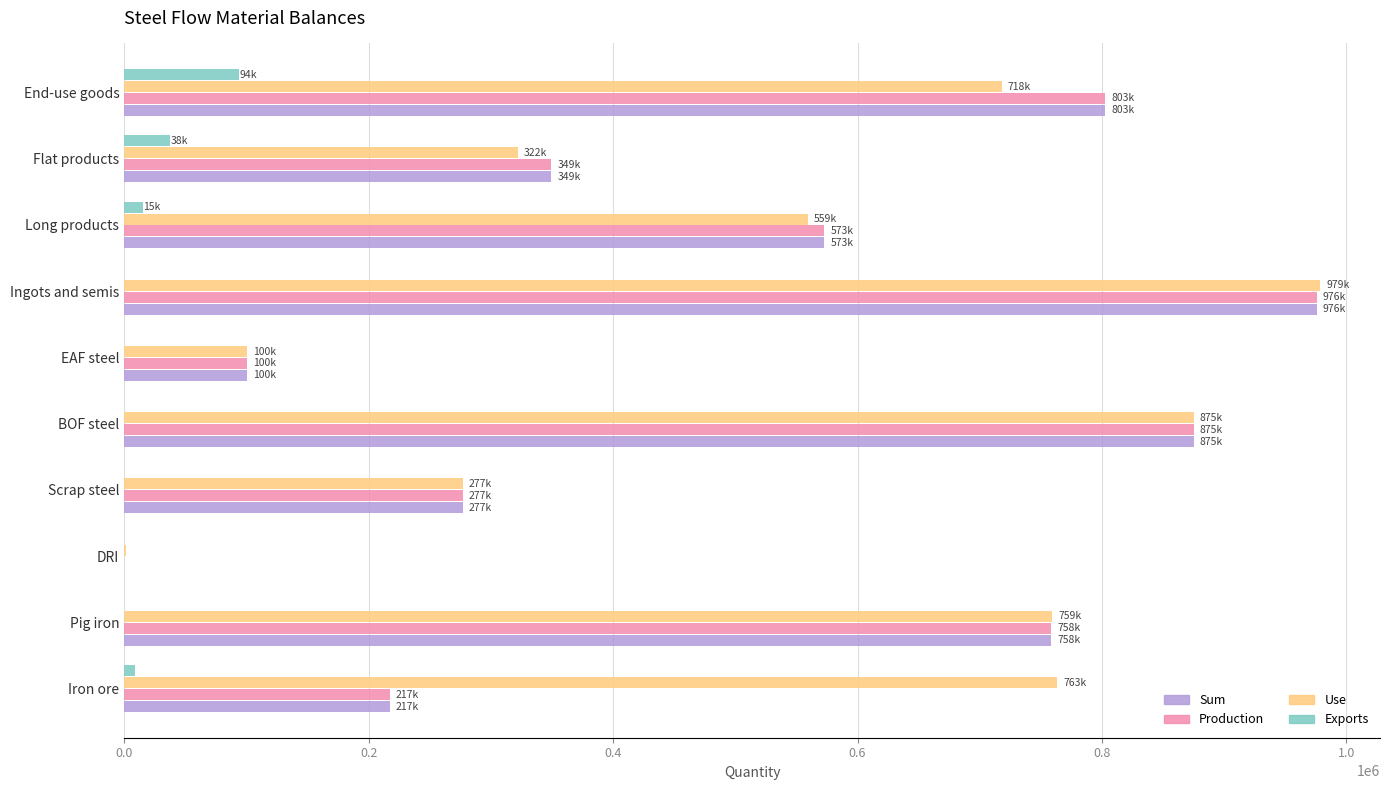

What are all the series names shown in the legend?

Sum, Production, Use, Exports